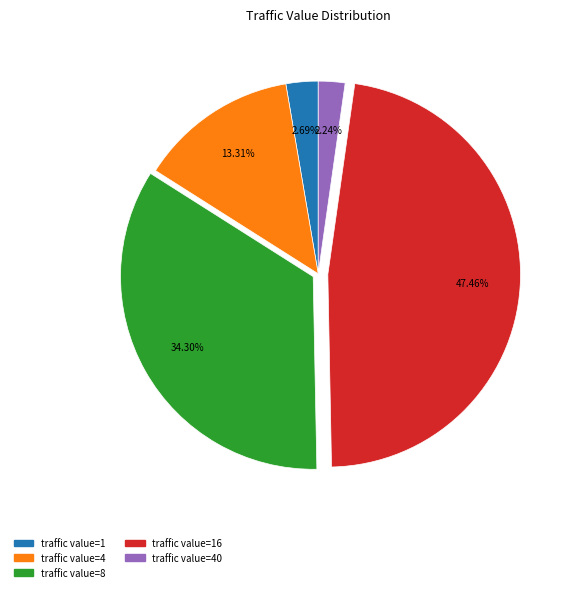

Which category has the biggest portion of the pie?

traffic value=16